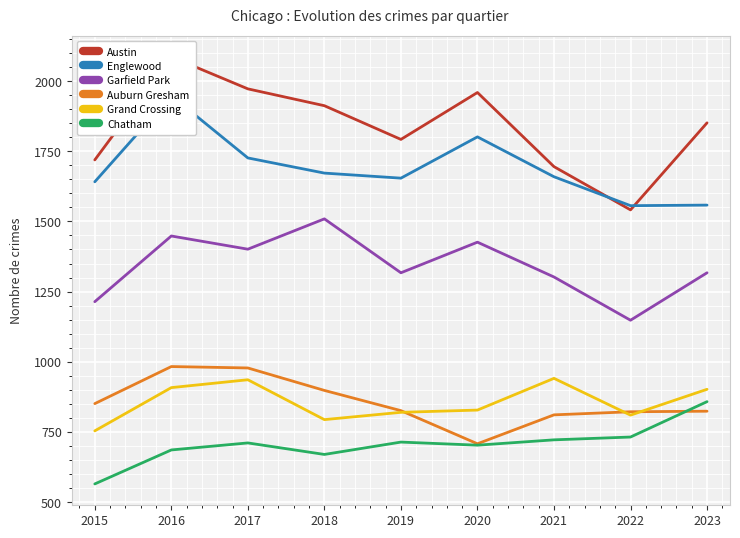

Where is Austin nearest to the value 1813?

2019